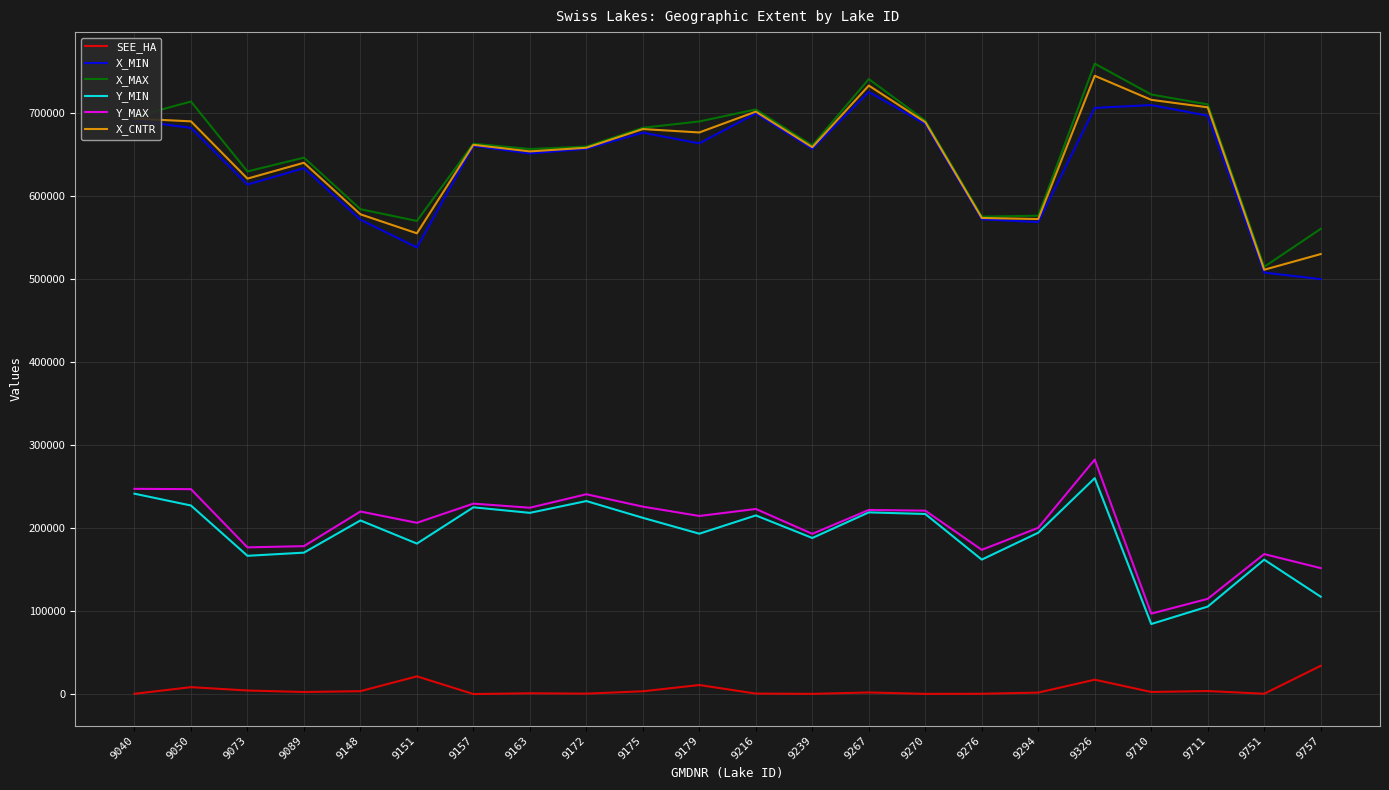

What are all the series names shown in the legend?

SEE_HA, X_MIN, X_MAX, Y_MIN, Y_MAX, X_CNTR